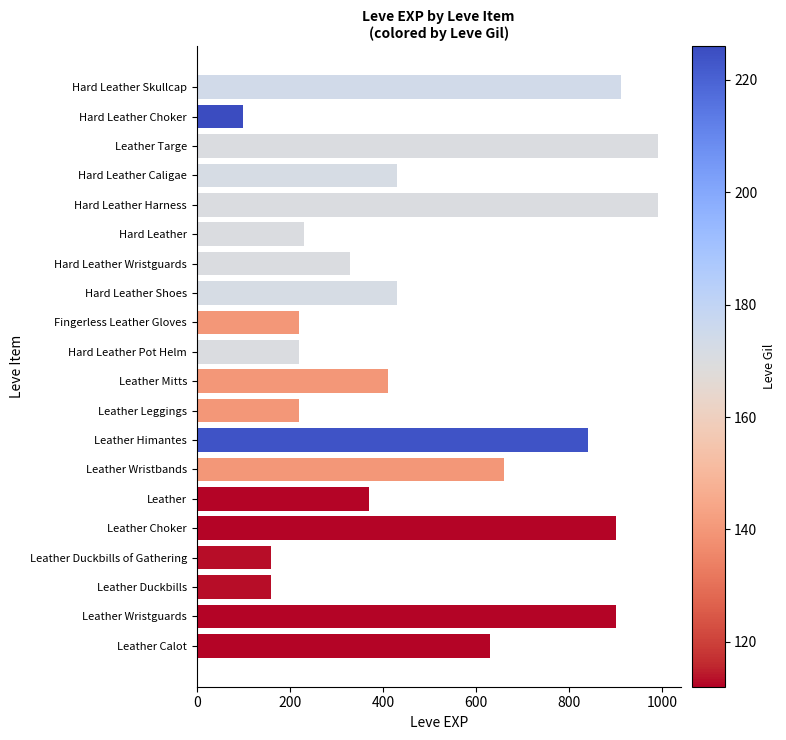

Between Hard Leather Skullcap and Leather Targe, which is larger?

Leather Targe